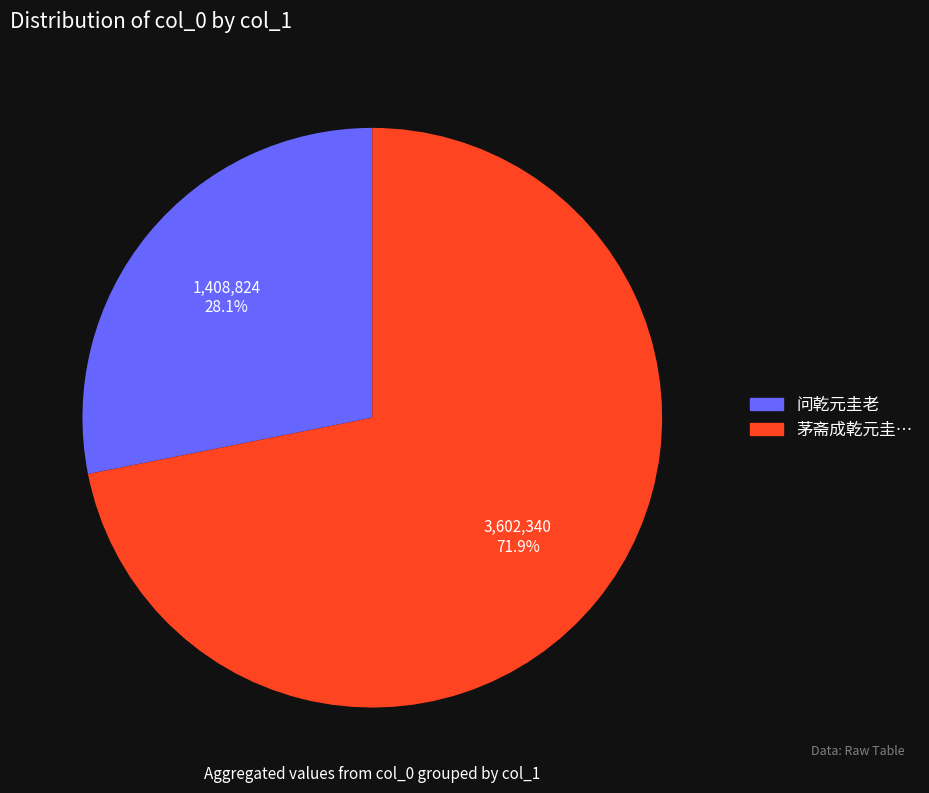

Between 问乾元圭老 and 茅斋成乾元圭…, which is larger?

茅斋成乾元圭…